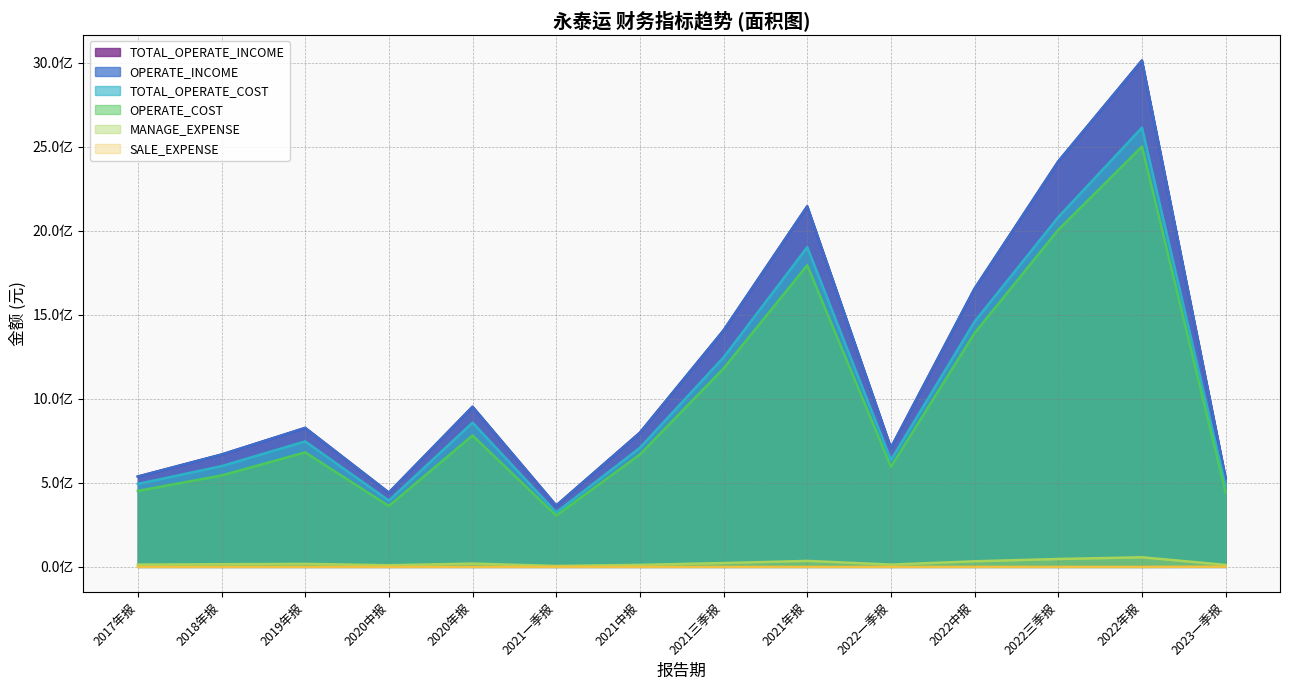

Does the chart display data point markers on the line(s)?

No